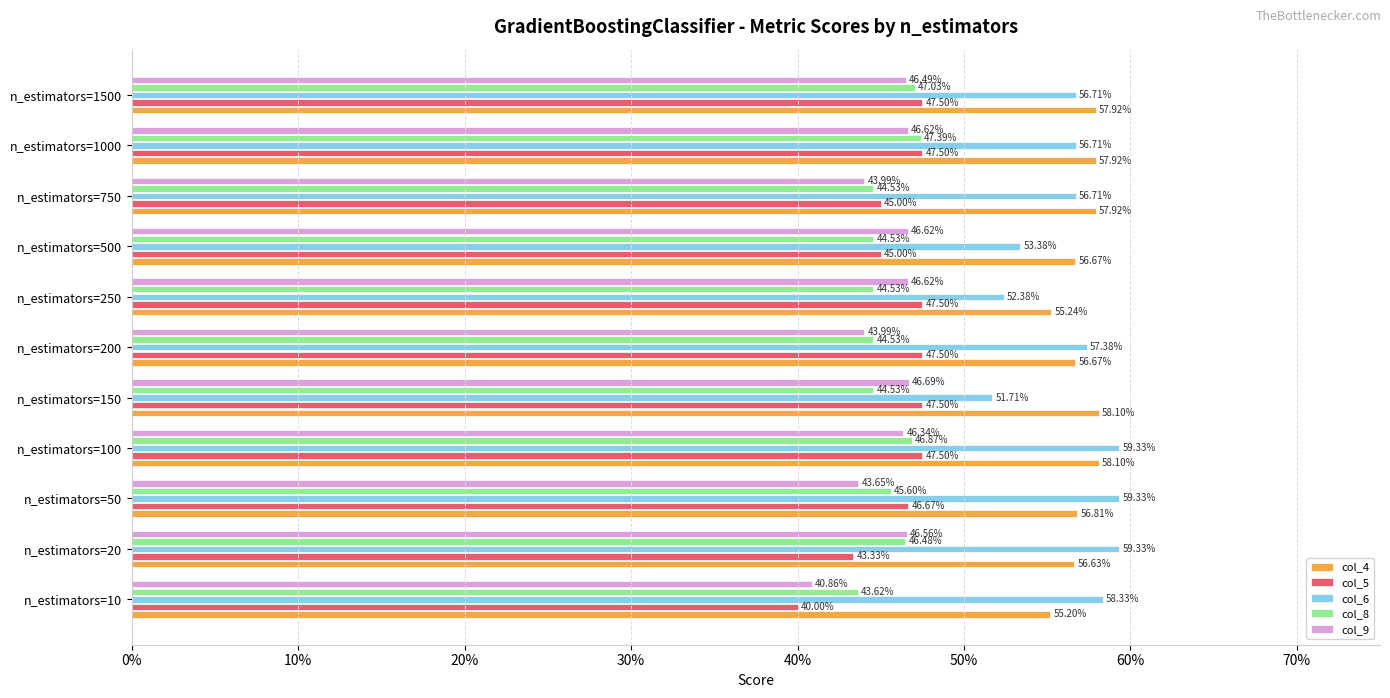

What are all the series names shown in the legend?

col_4, col_5, col_6, col_8, col_9